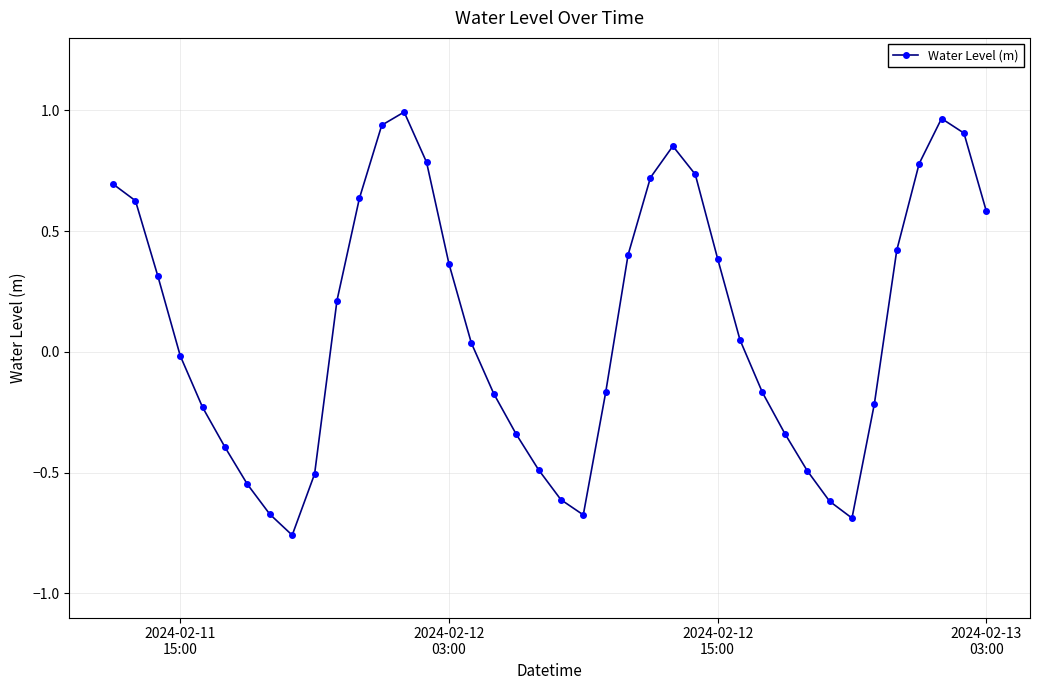

True or false: the data has more than 2 interior local peaks.

True